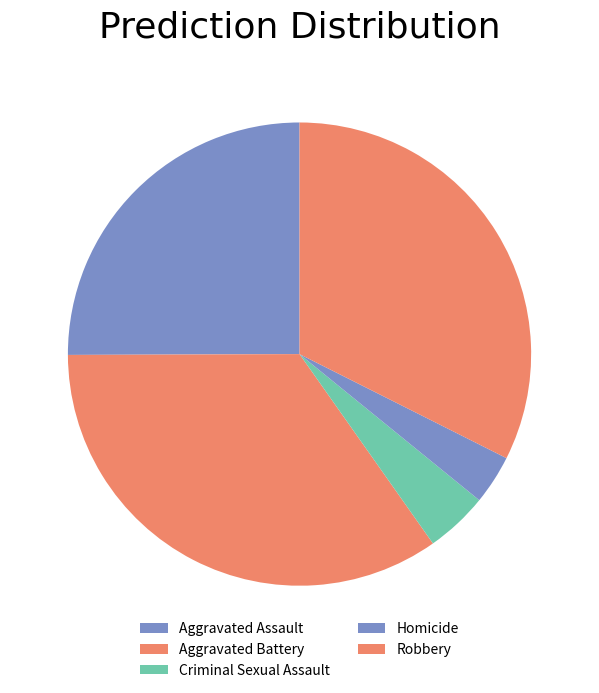

Is it true that Criminal Sexual Assault is 4% of the pie?

True